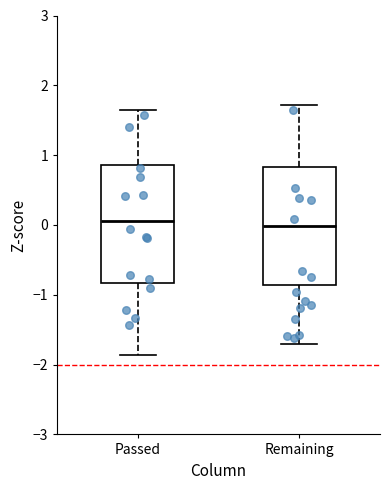

Reading left to right, read every box against the y-axis: the position of its median line, the range the box covers, and the ends of its whiskers. The values are not printed on the chart, so give them approximately, as read against the axis.

Passed: median 0.1, box -0.8 to 0.9, whiskers -1.9 to 1.6
Remaining: median 0.0, box -0.9 to 0.8, whiskers -1.7 to 1.7